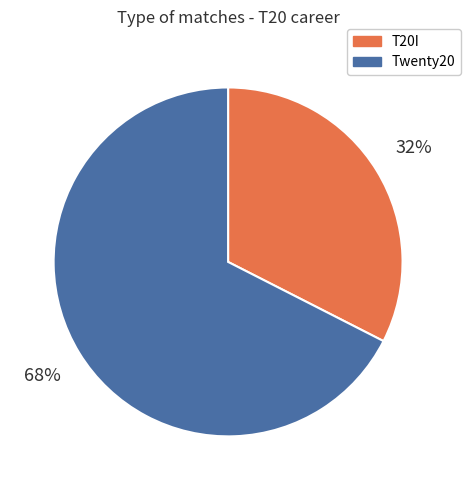

To the nearest percent, what is the average slice percentage?

50%